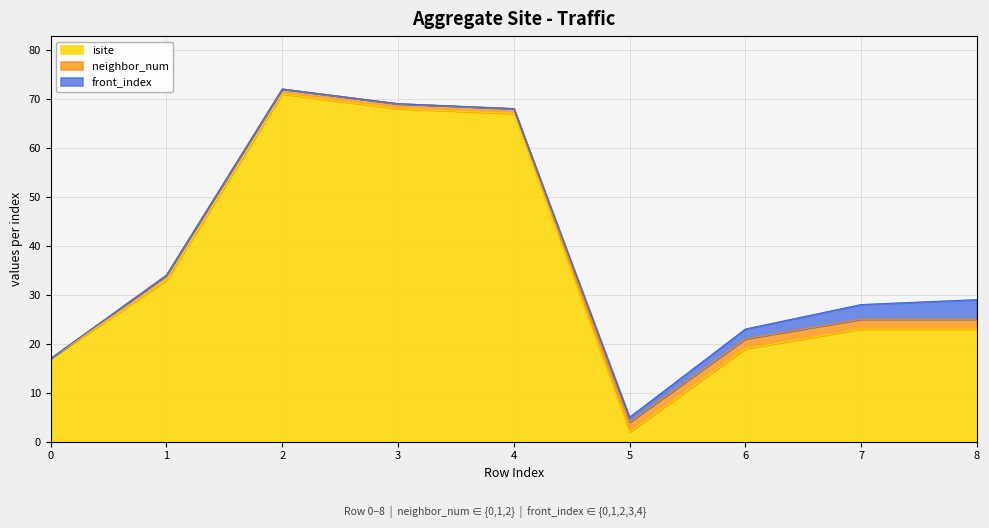

The neighbor_num series shows 1 at 8. True or false?

False